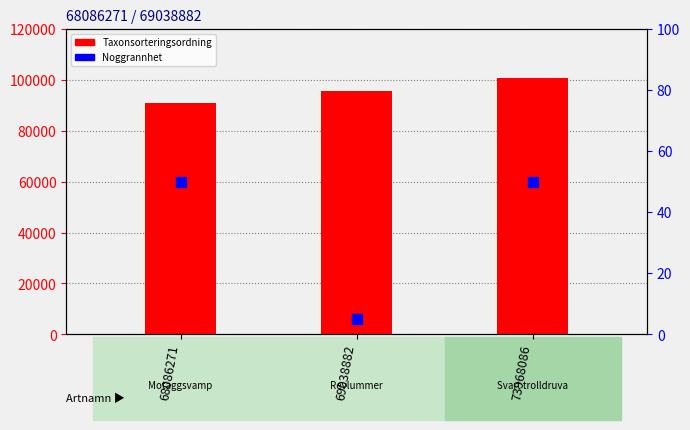

Which series has the largest total across all categories?

Taxonsorteringsordning